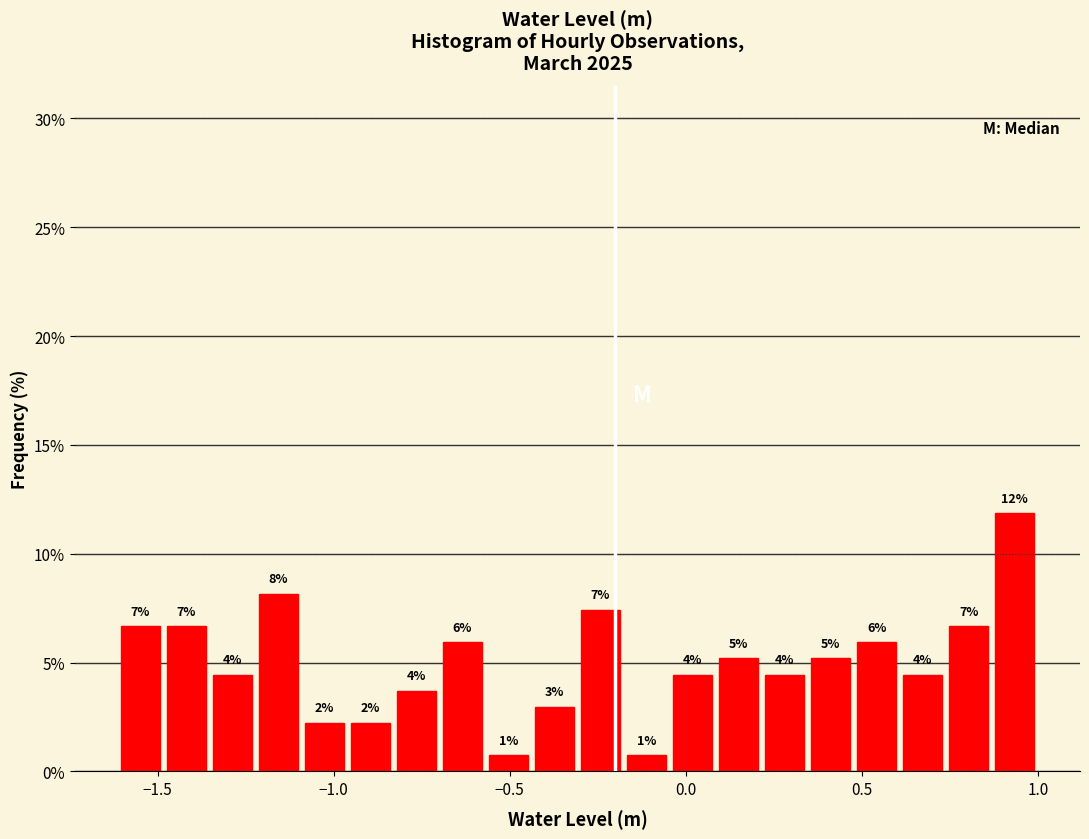

Read against the x-axis, roughly where is the centre of the tallest bar?

0.95